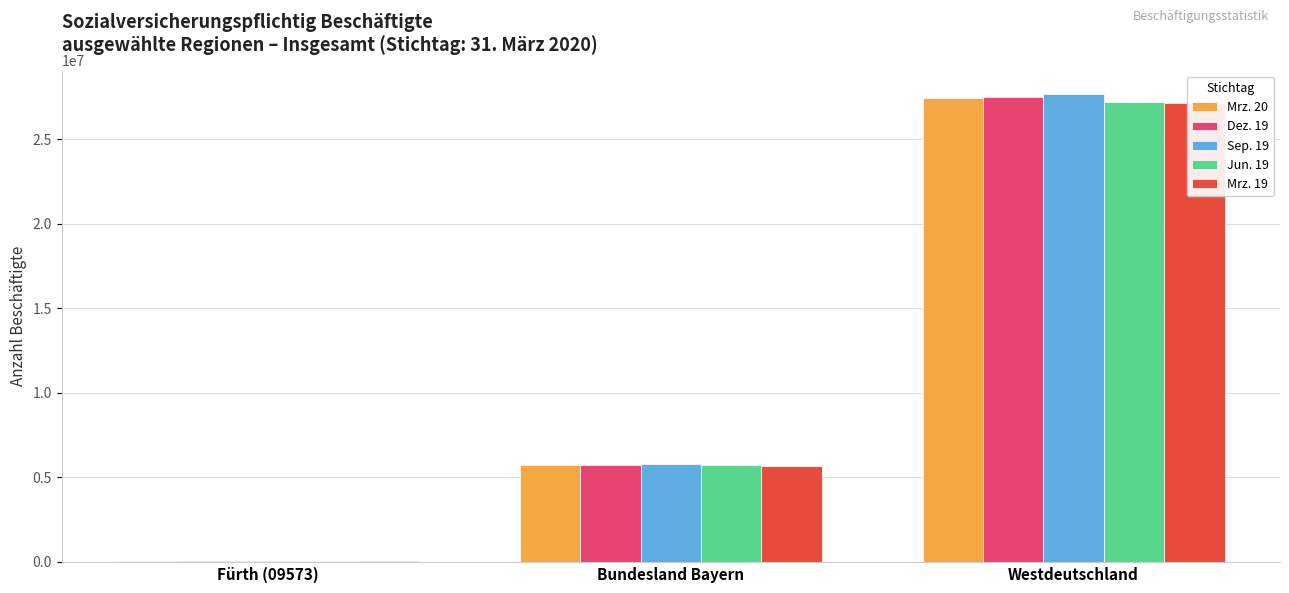

What are all the series names shown in the legend?

Mrz. 20, Dez. 19, Sep. 19, Jun. 19, Mrz. 19